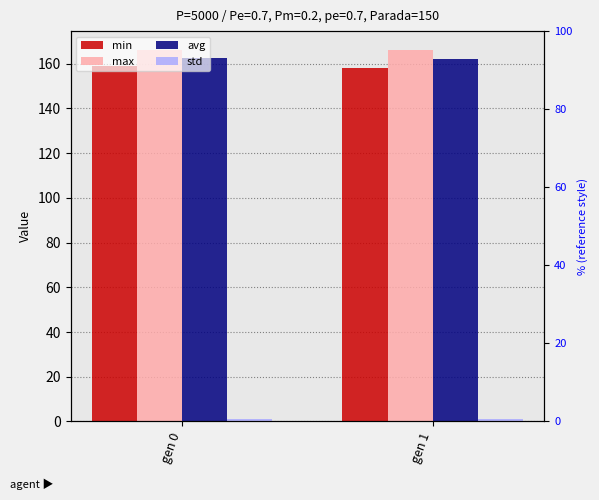

Which series has the largest total across all categories?

max